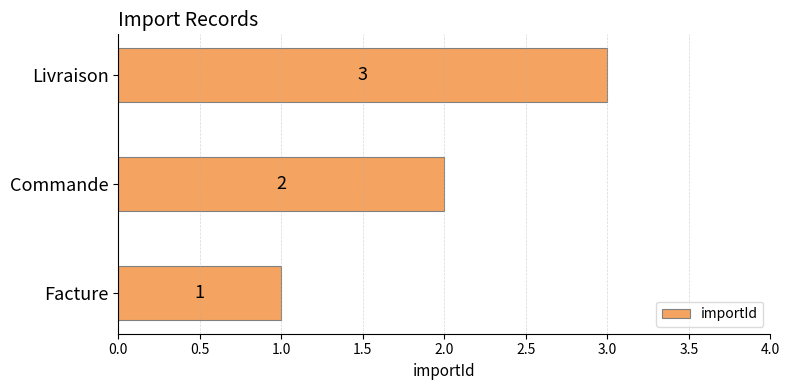

Rank the categories by value from highest to lowest.

Livraison, Commande, Facture